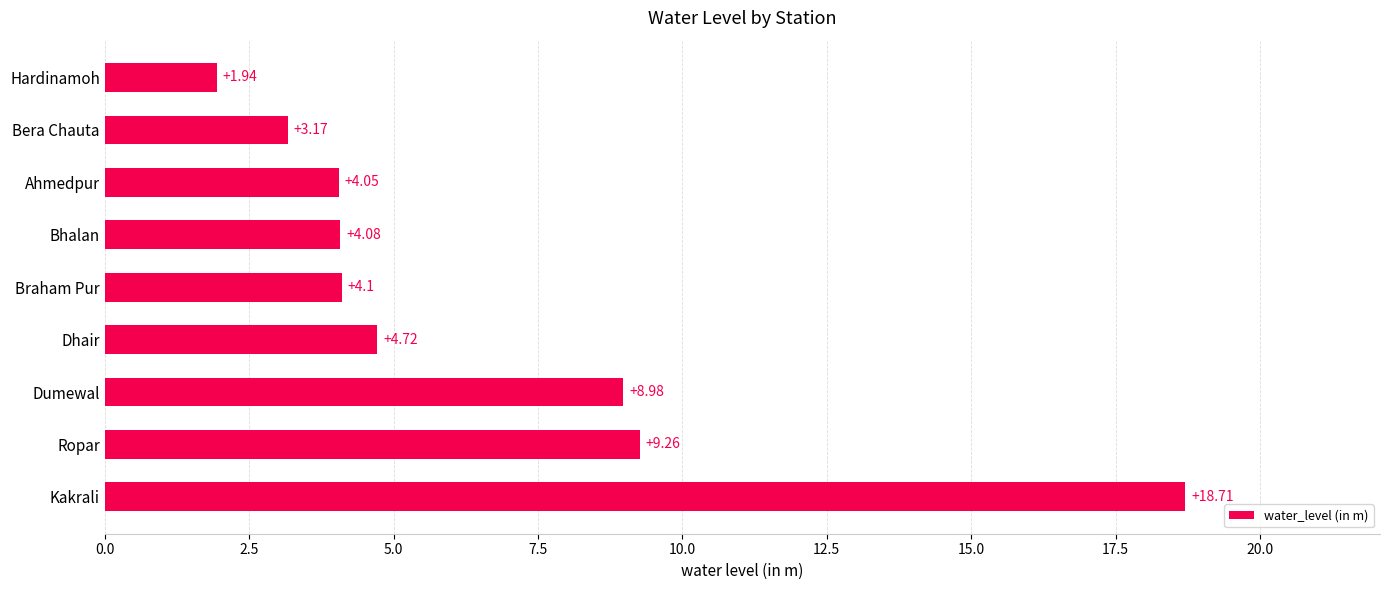

Which label corresponds to the largest value in the chart?

Kakrali